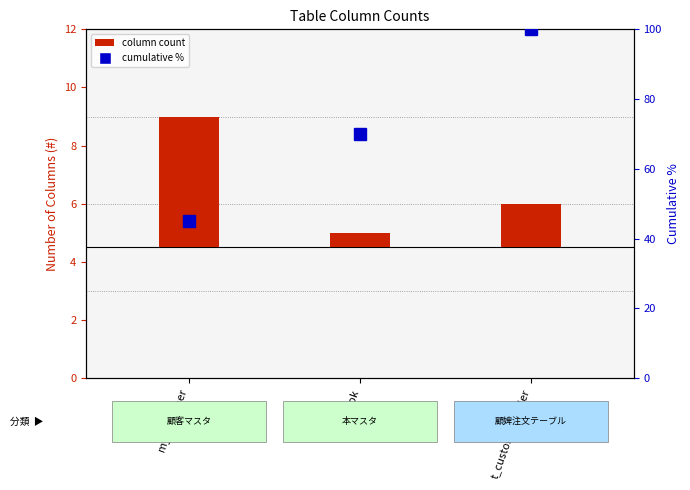

Are the bars grouped side by side (vs. stacked)?

Yes